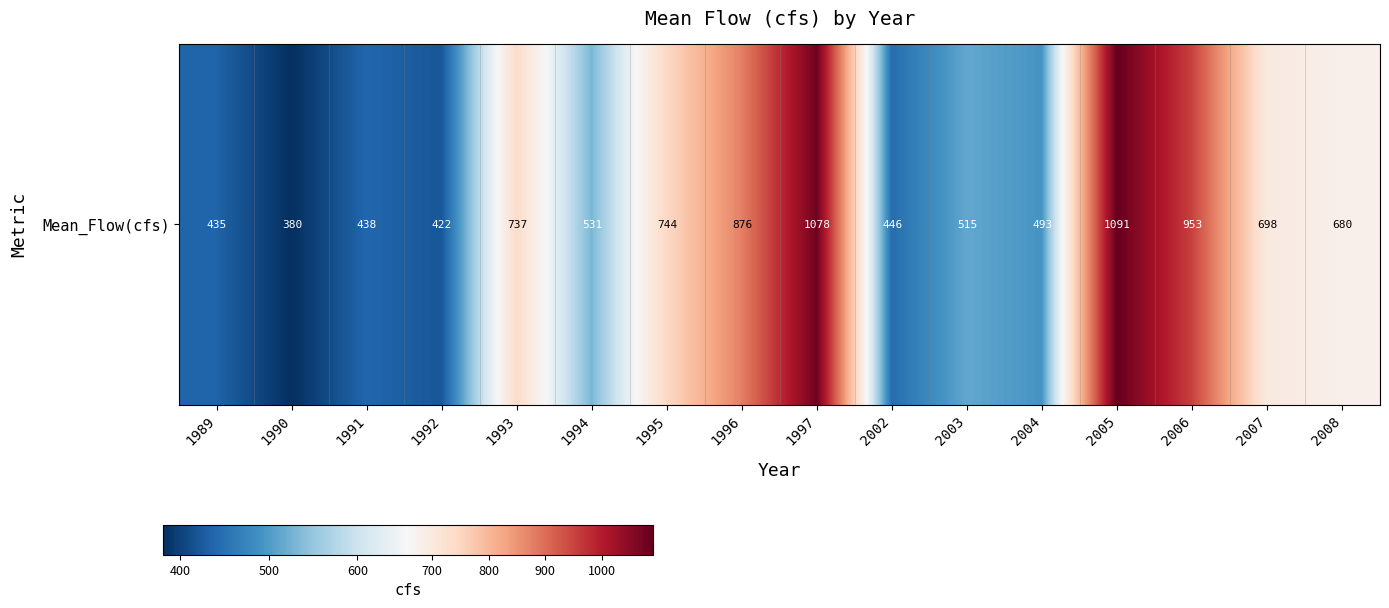

What is the maximum value shown in the chart?

1090.7